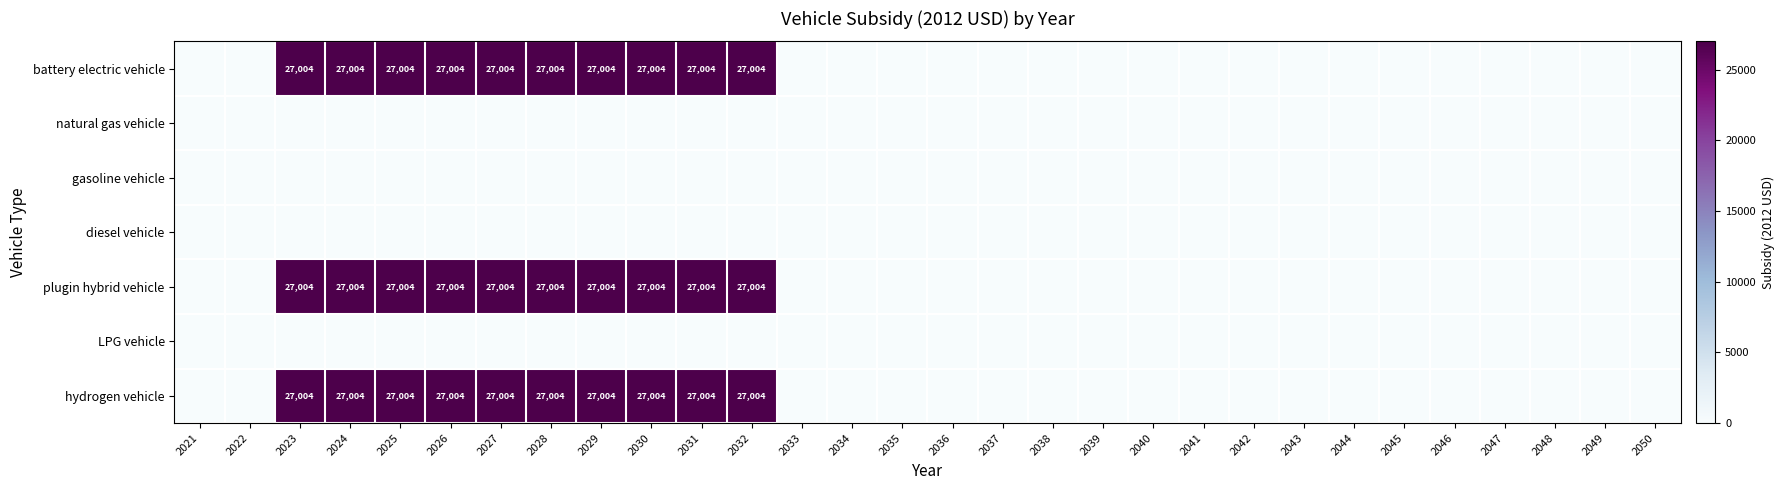

At how many categories does at least one series exceed 26896?

10